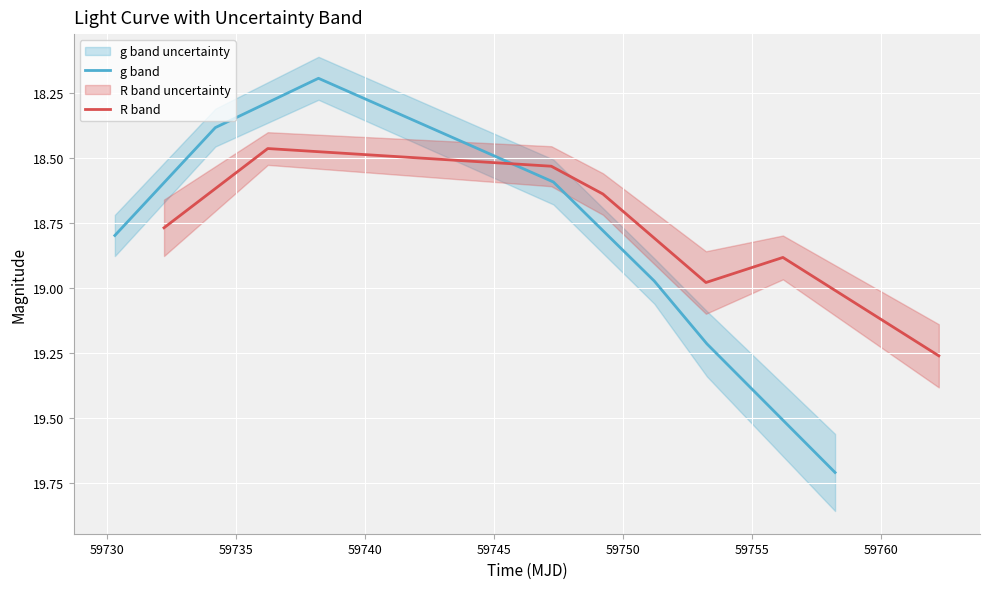

Does the chart display data point markers on the line(s)?

No